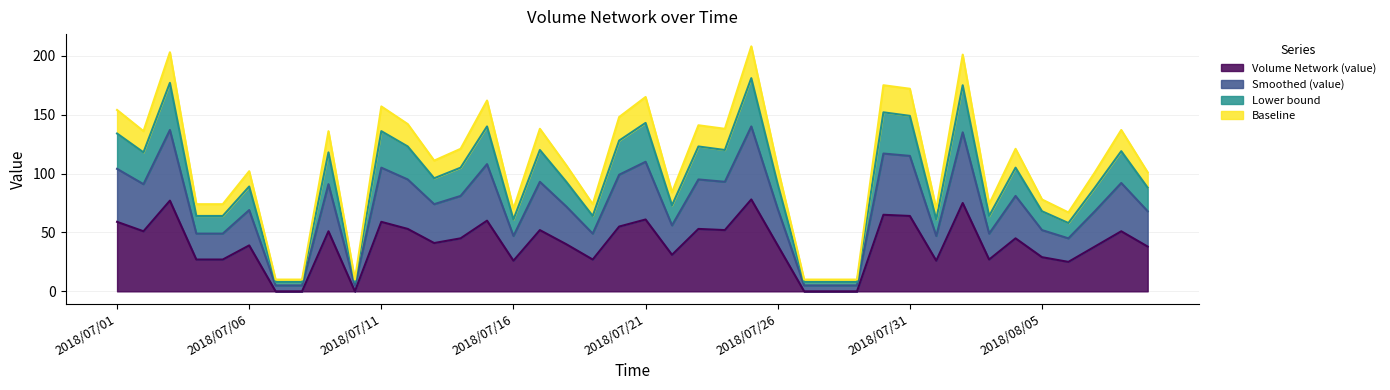

Does the chart display data point markers on the line(s)?

No